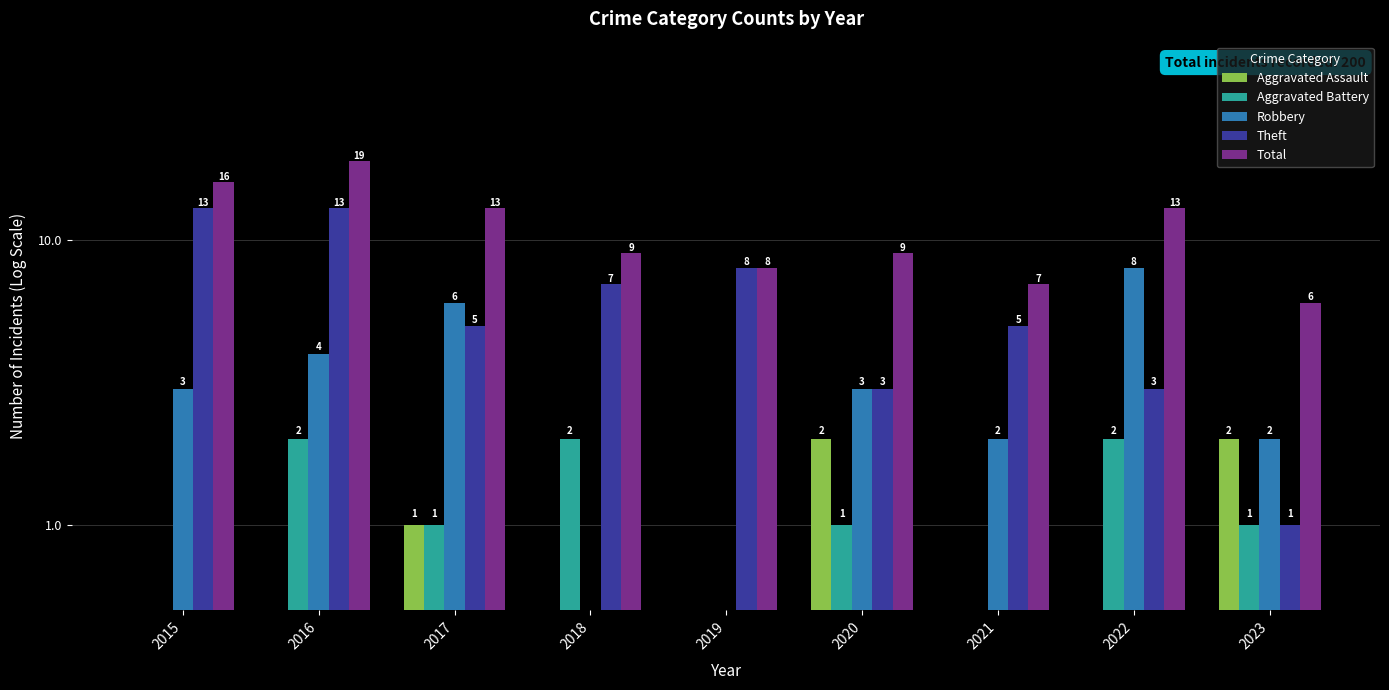

What is the greatest value displayed?

19